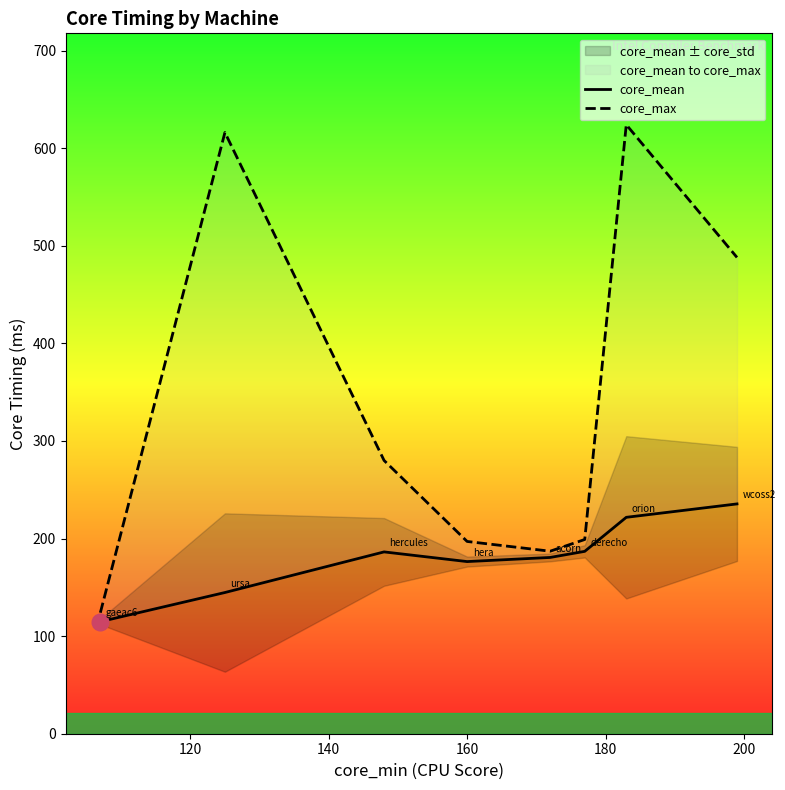

The core_max series shows 197.0 at 160. True or false?

True